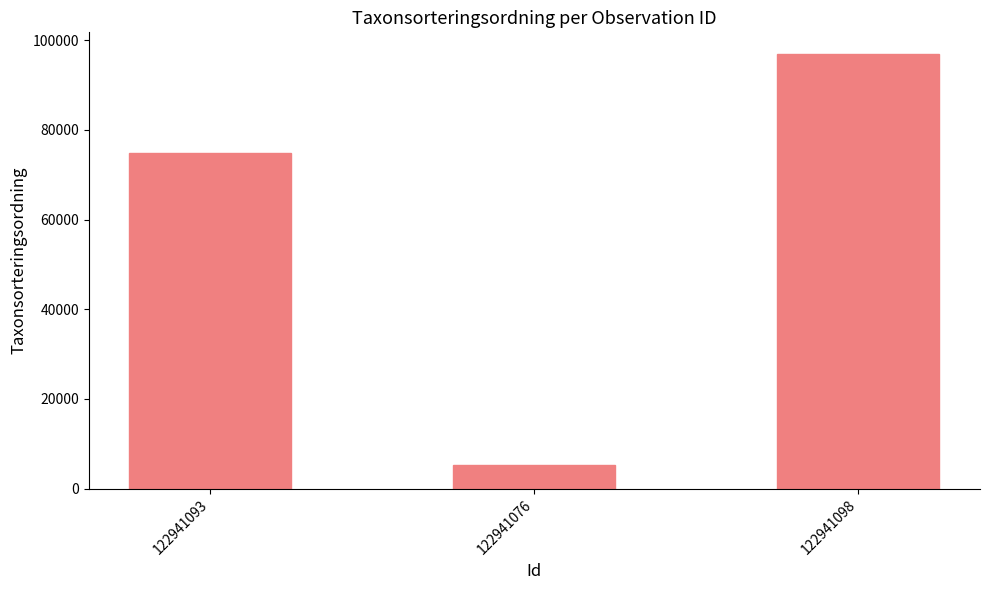

What is the change in value from 122941093 to 122941076?

-69640